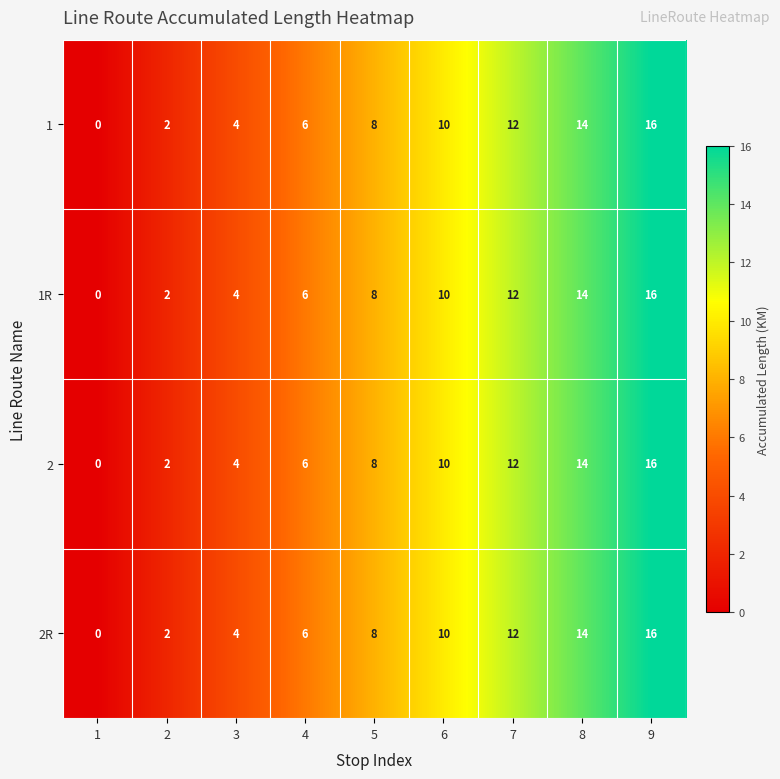

What is the sum of all 2 values?

72